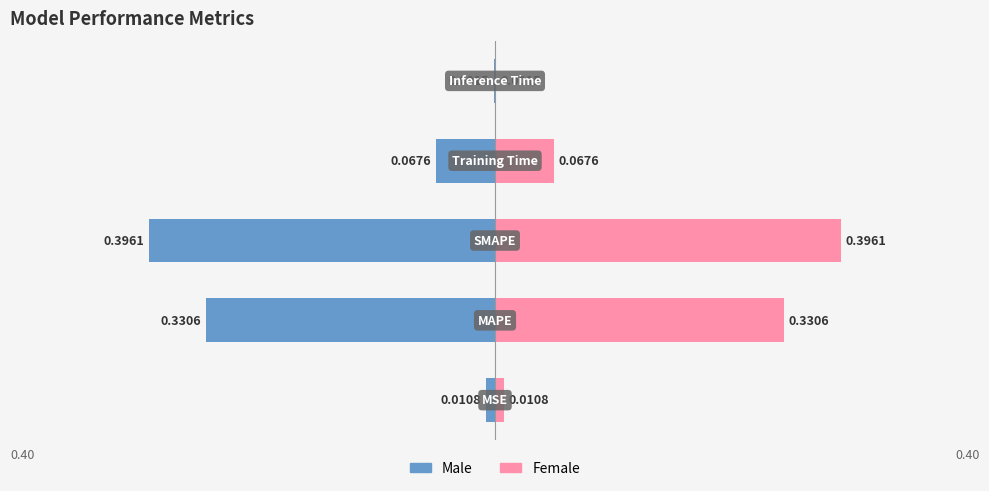

Reading right to left, transcribe all the data shown in this chart.

Male: 0.2=-0.0	0.0=-0.1	−0.2=-0.4	−0.4=-0.3	−0.6=-0.0
Female: 0.2=0.0	0.0=0.1	−0.2=0.4	−0.4=0.3	−0.6=0.0